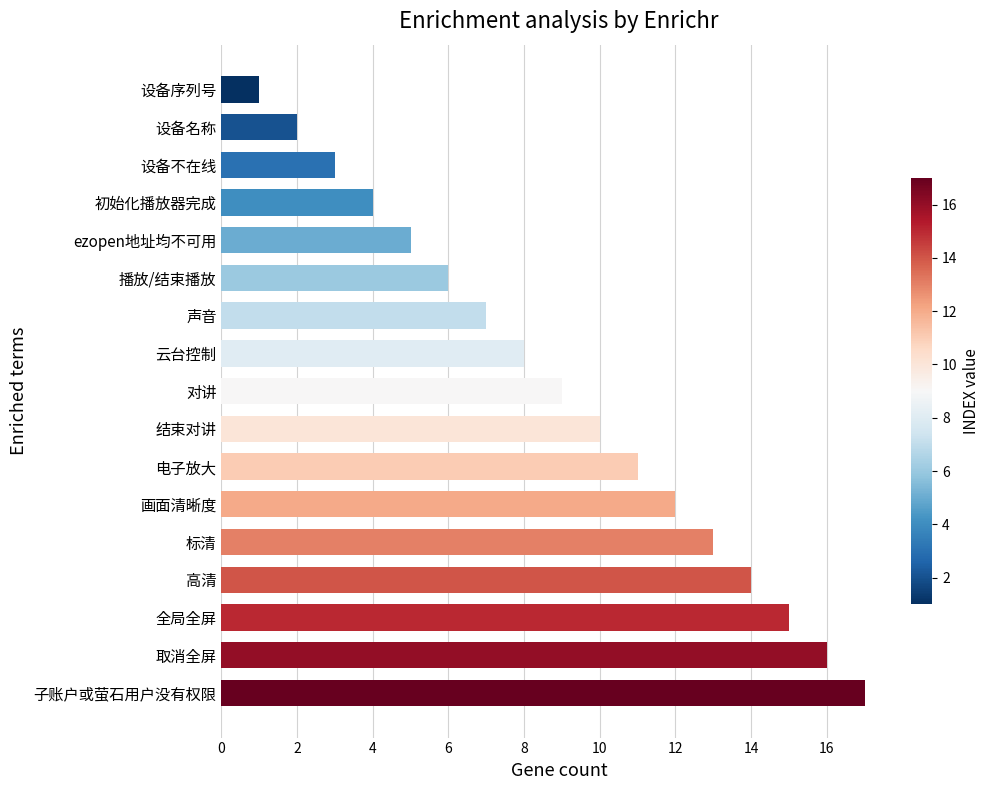

What position from the top is 画面清晰度?

12